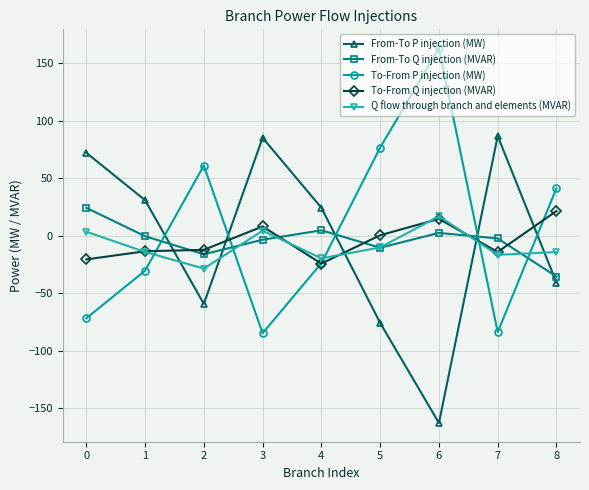

Where is the first local minimum for To-From P injection (MW)?

3